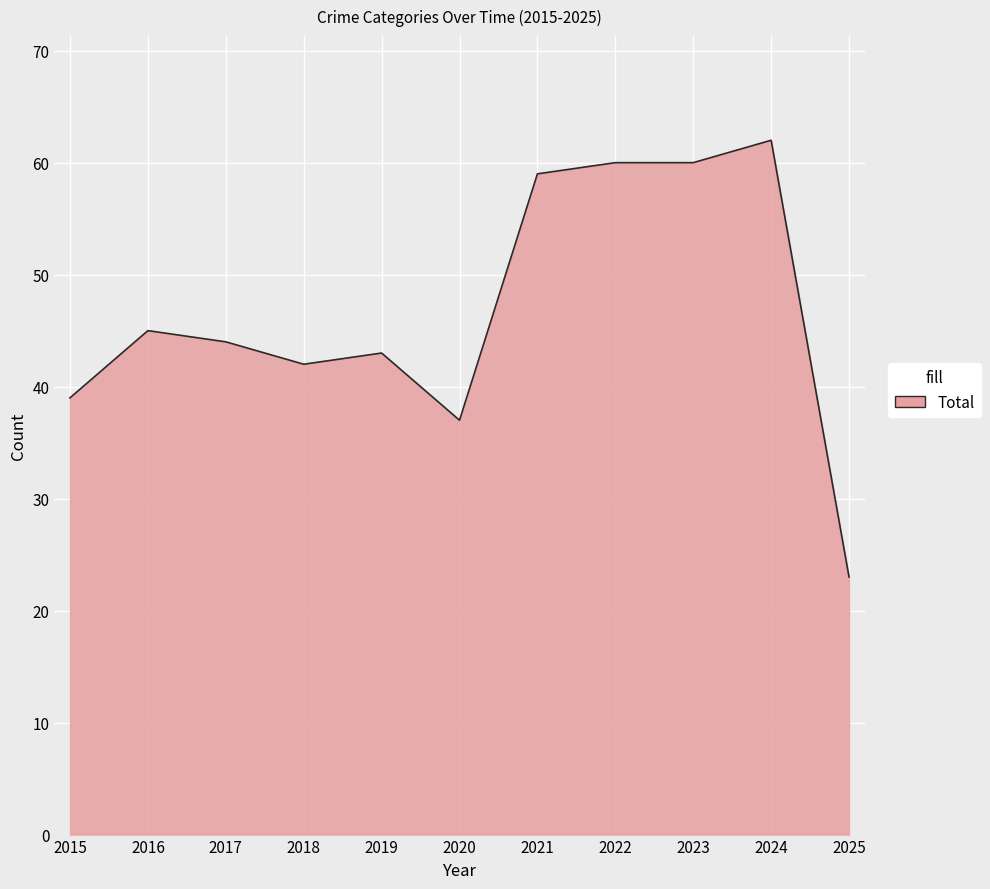

Approximately how many times larger is the value at 2017 compared to 2023?

0.7